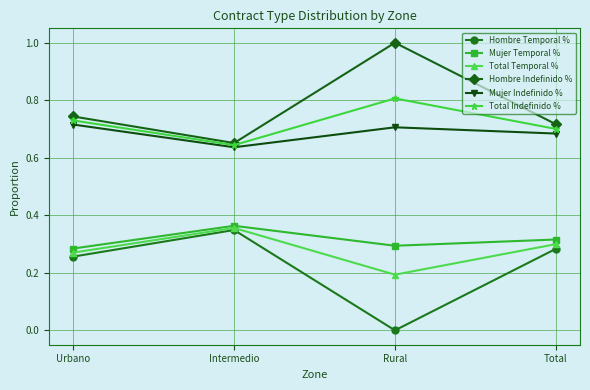

At which category does Hombre Temporal % reach its first local peak?

Intermedio